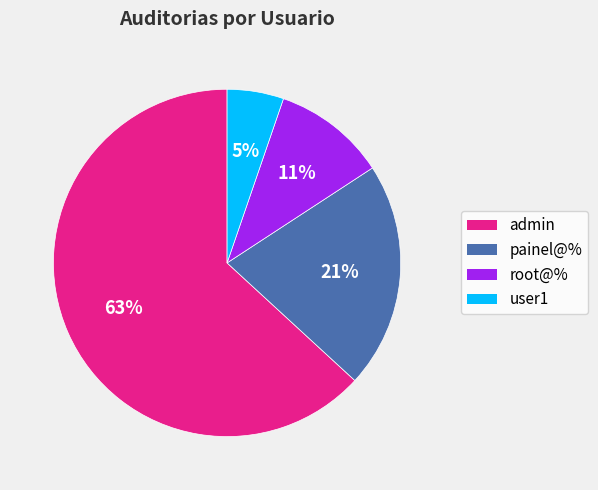

What percentage is the user1 slice, to the nearest percent?

5%